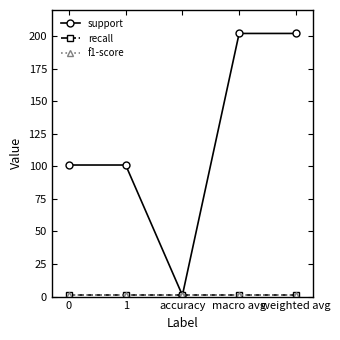

Is it true that recall equals 1 at 1?

True